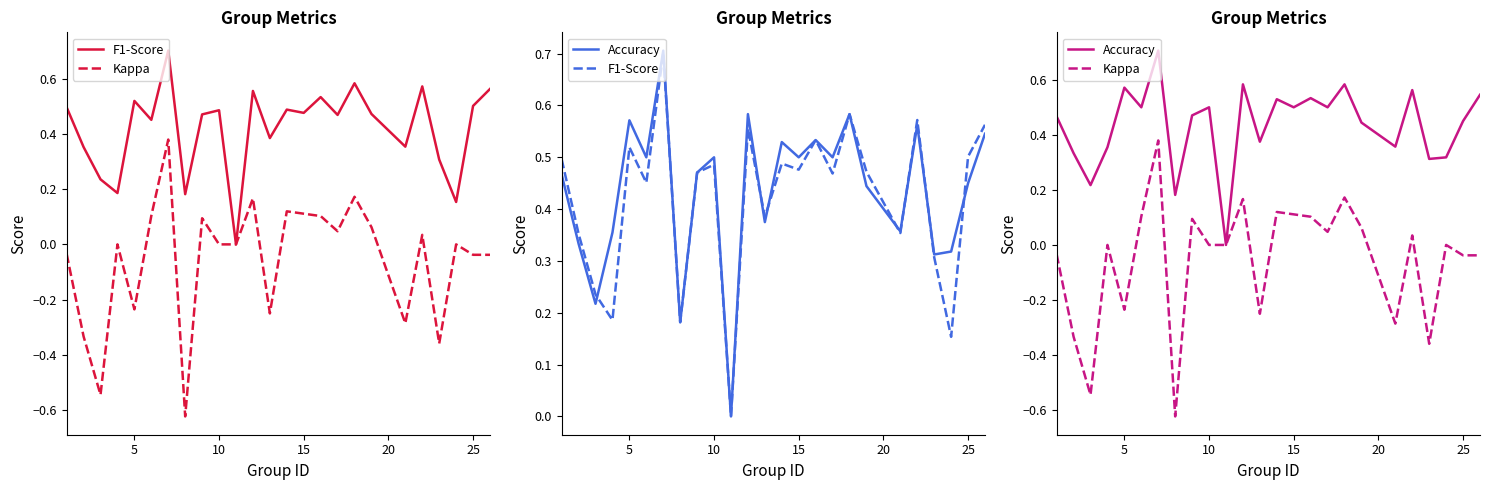

The F1-Score series shows 0.9 at 15. True or false?

False